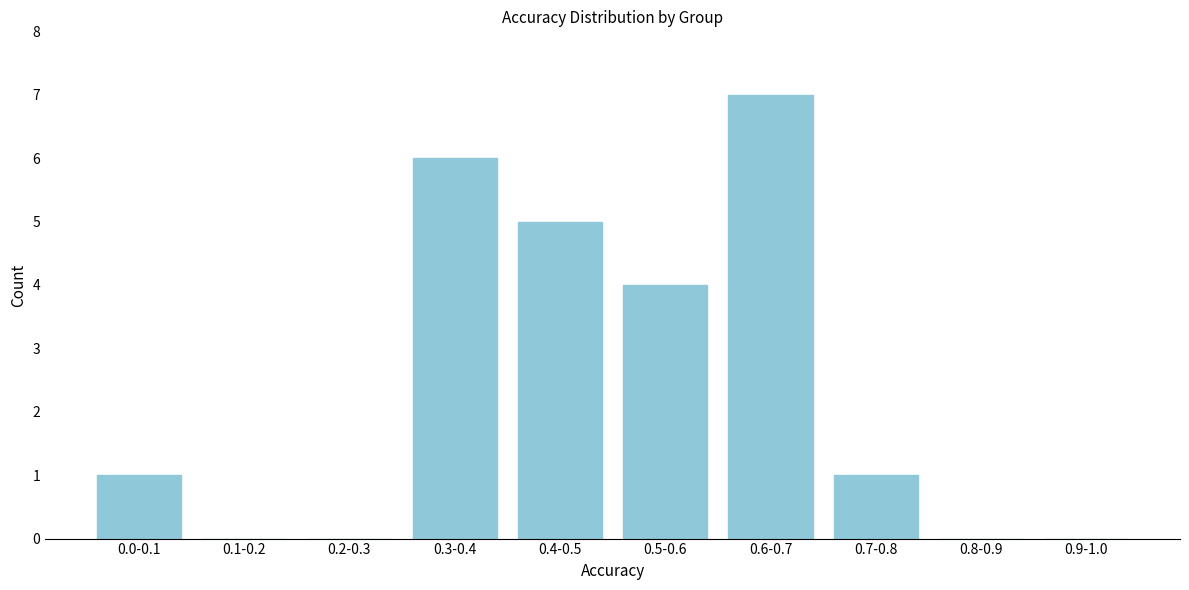

Reading right to left, transcribe all the data shown in this chart.

0.9-1.0=0	0.8-0.9=0	0.7-0.8=1	0.6-0.7=7	0.5-0.6=4	0.4-0.5=5	0.3-0.4=6	0.2-0.3=0	0.1-0.2=0	0.0-0.1=1